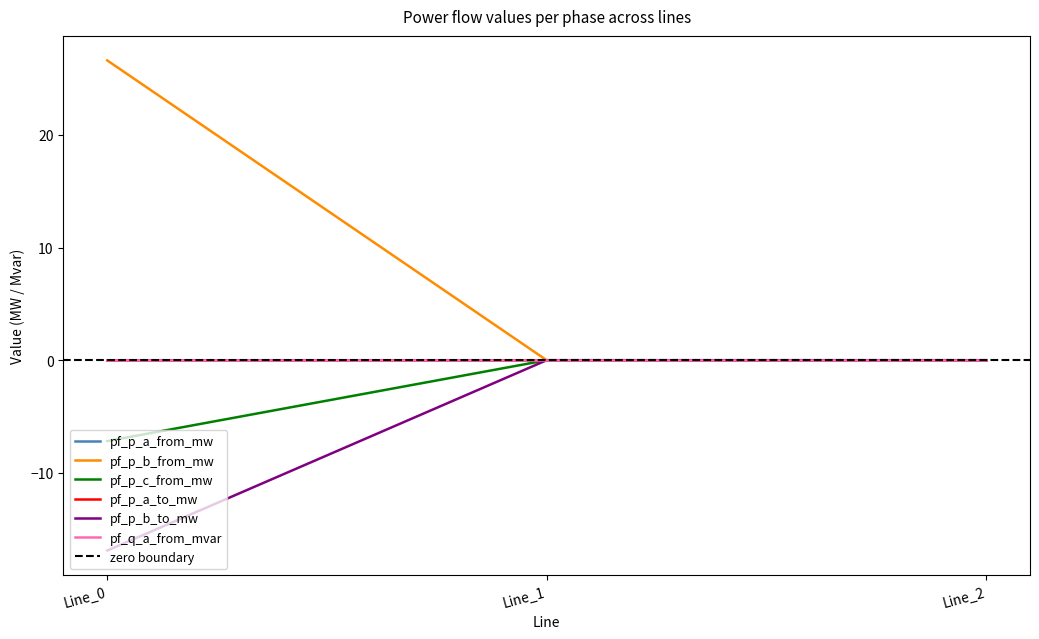

Which series has the largest total across all categories?

pf_p_b_from_mw